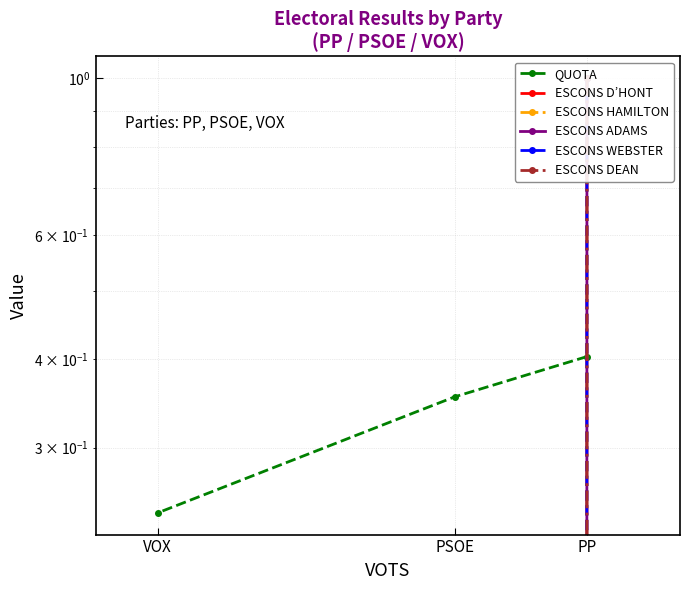

How many values in ESCONS D’HONT are above zero?

1